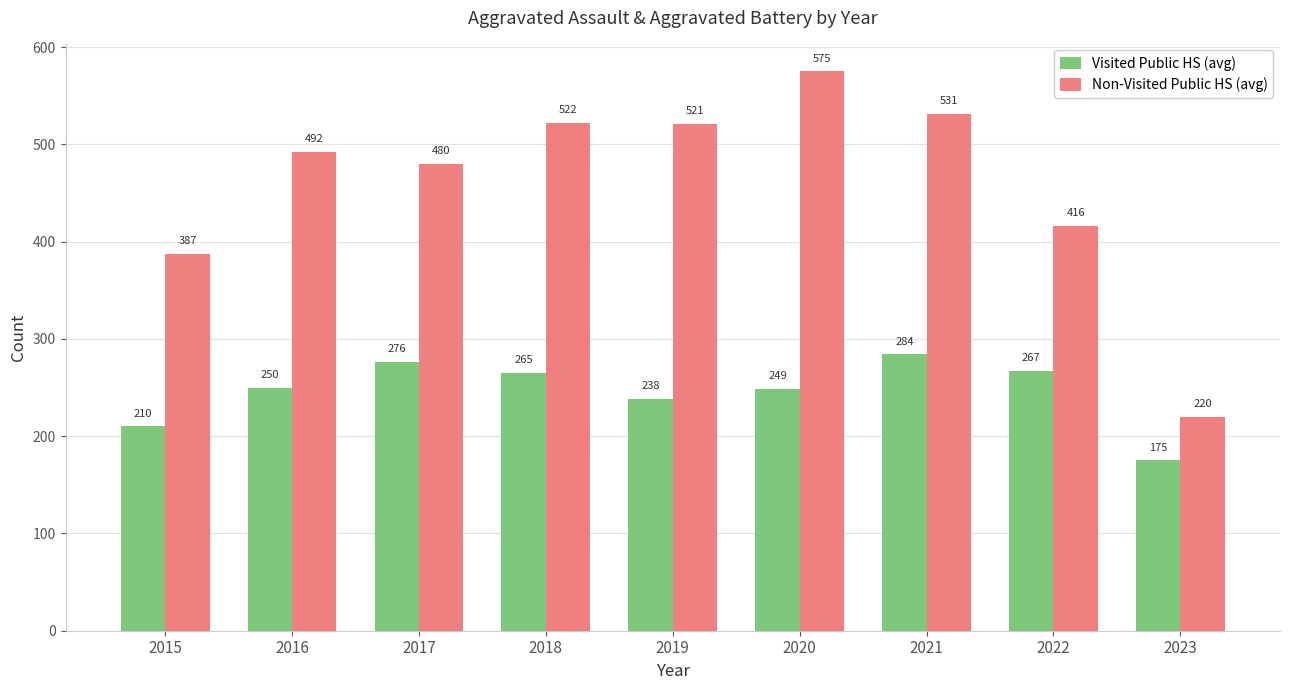

At how many categories does at least one series exceed 503?

4